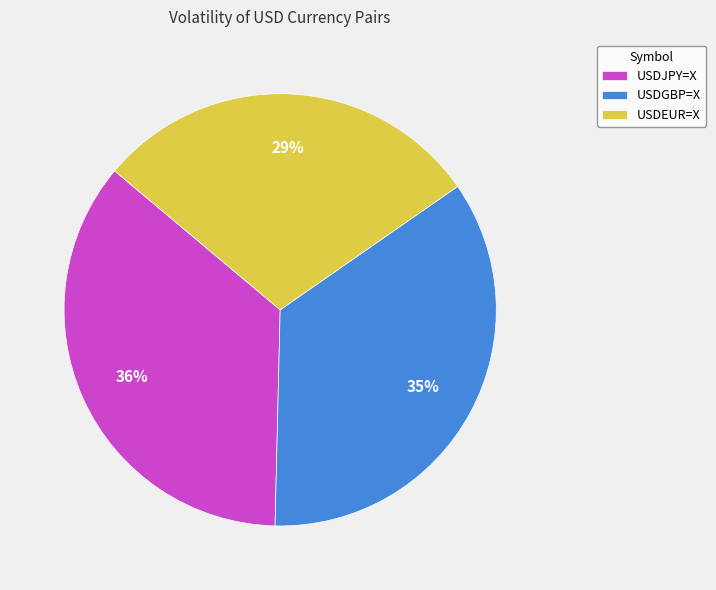

Count the number of slices in the pie.

3